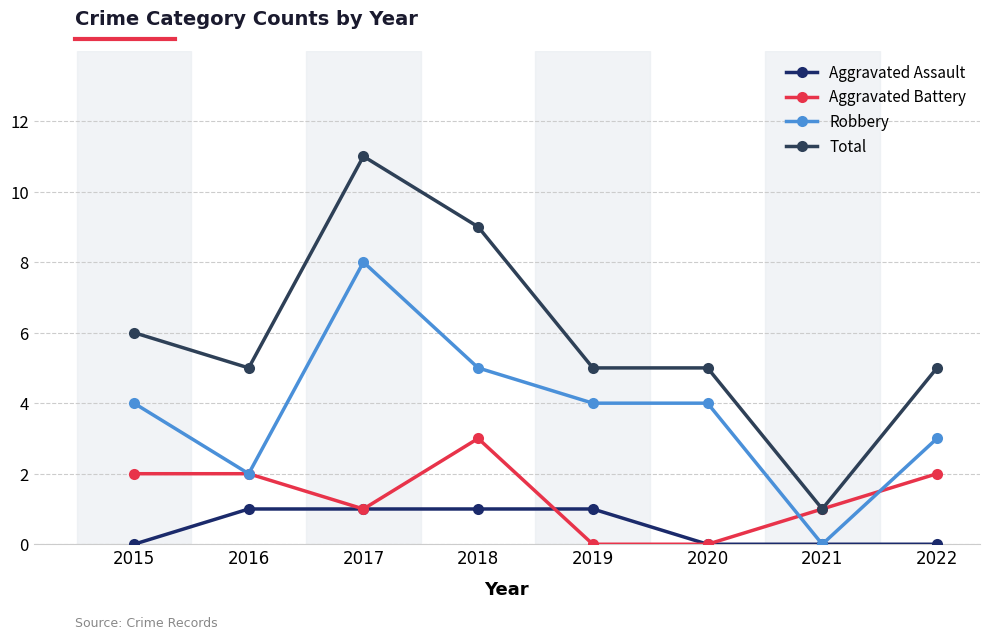

True or false: Total and Aggravated Battery cross at least once.

False